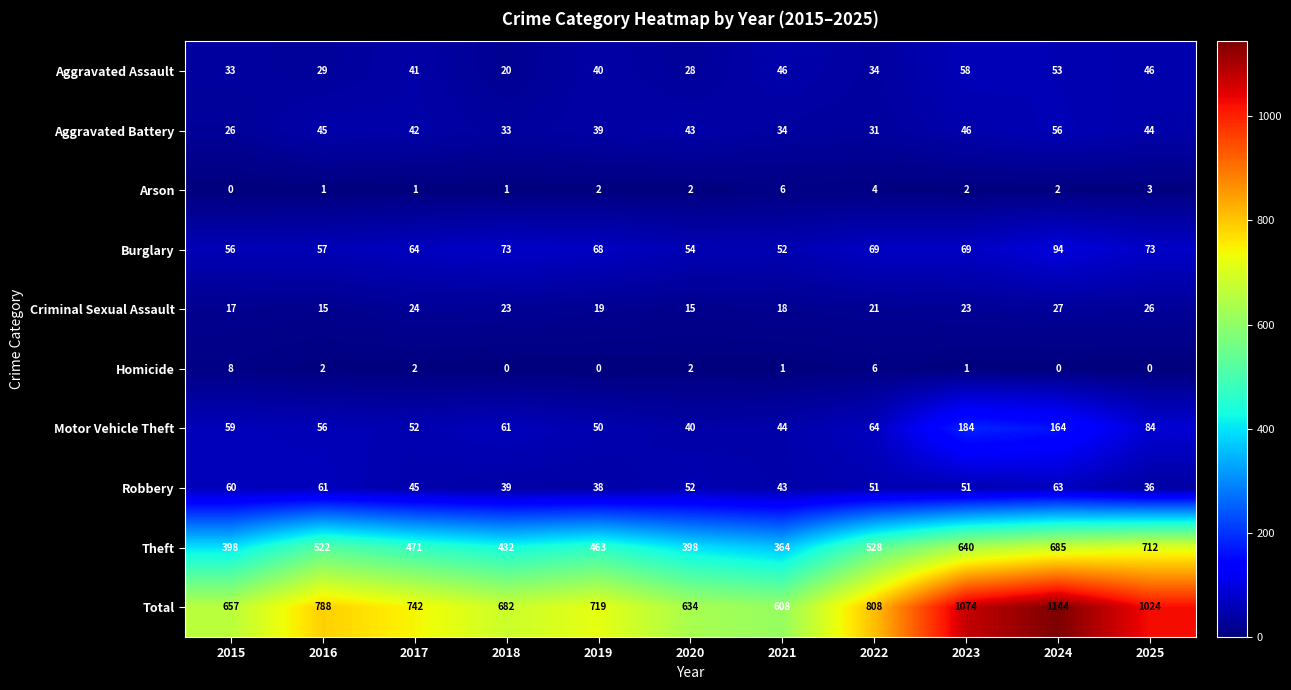

How many categories are shown in the chart?

11